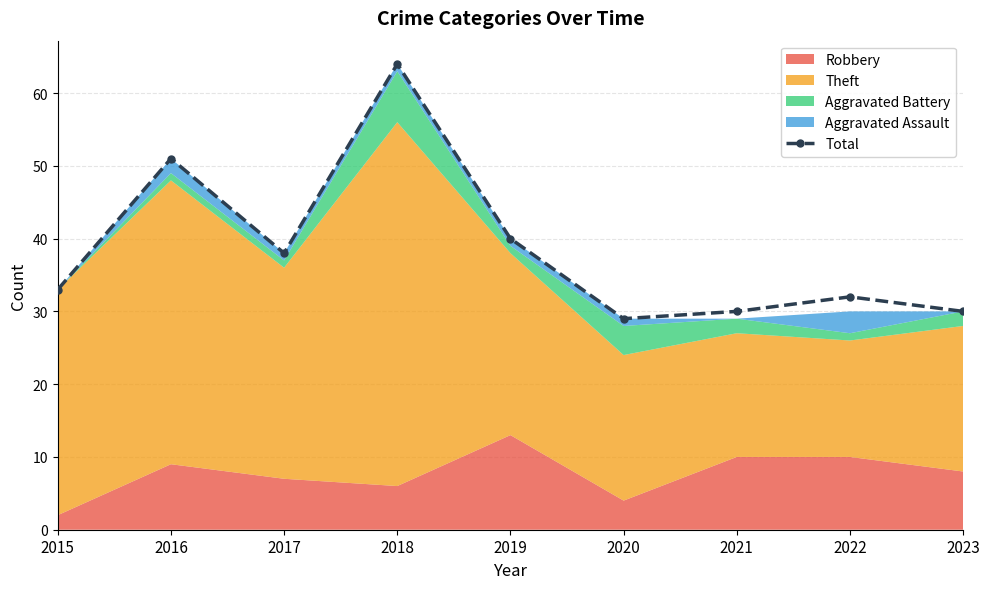

What is the change in value from 2018 to 2020?

-35